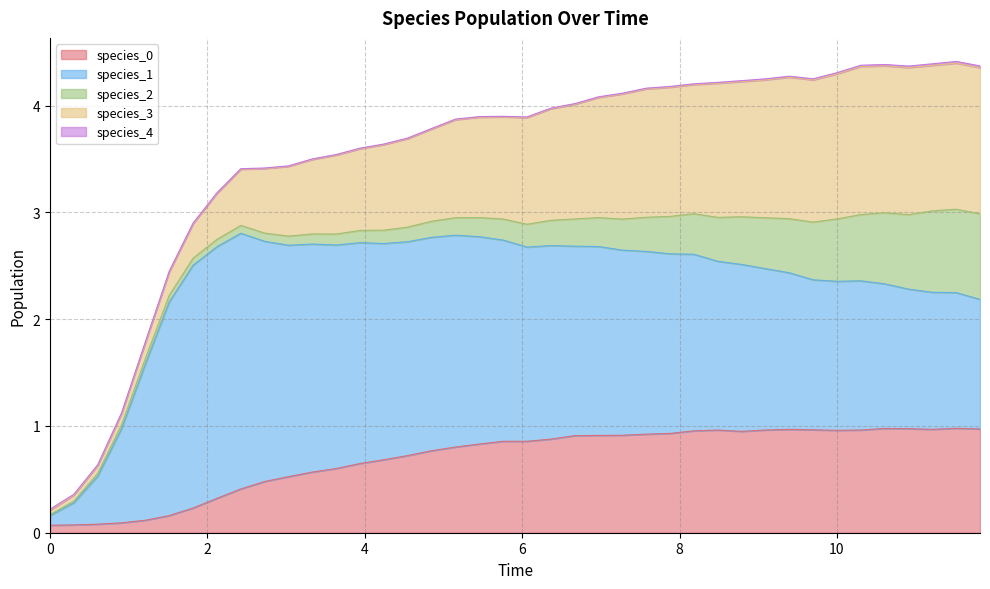

What is the label of the 36th point from the right?

1.2121212121212122